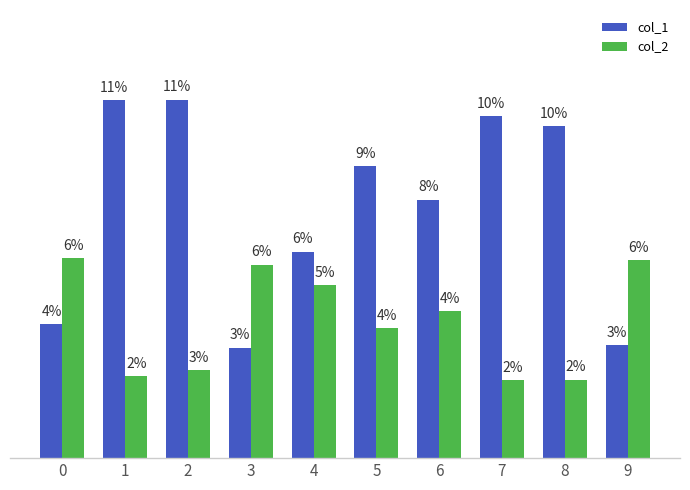

Does the chart contain any negative values?

No